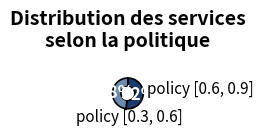

What is the change in value from policy [0.3, 0.6] to policy [0.6, 0.9]?

-1